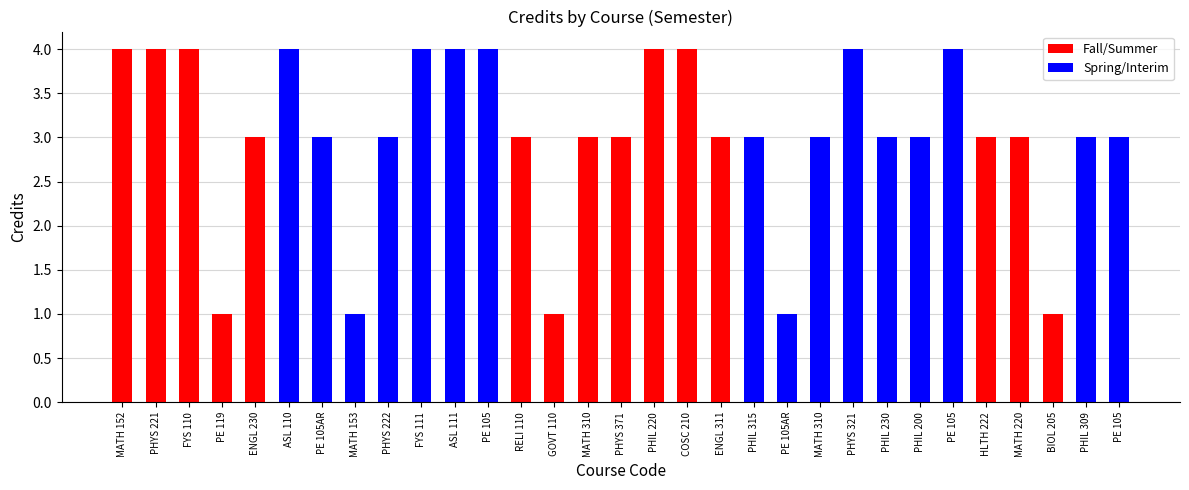

Which has a higher value, PE 119 or PHIL 200?

PHIL 200